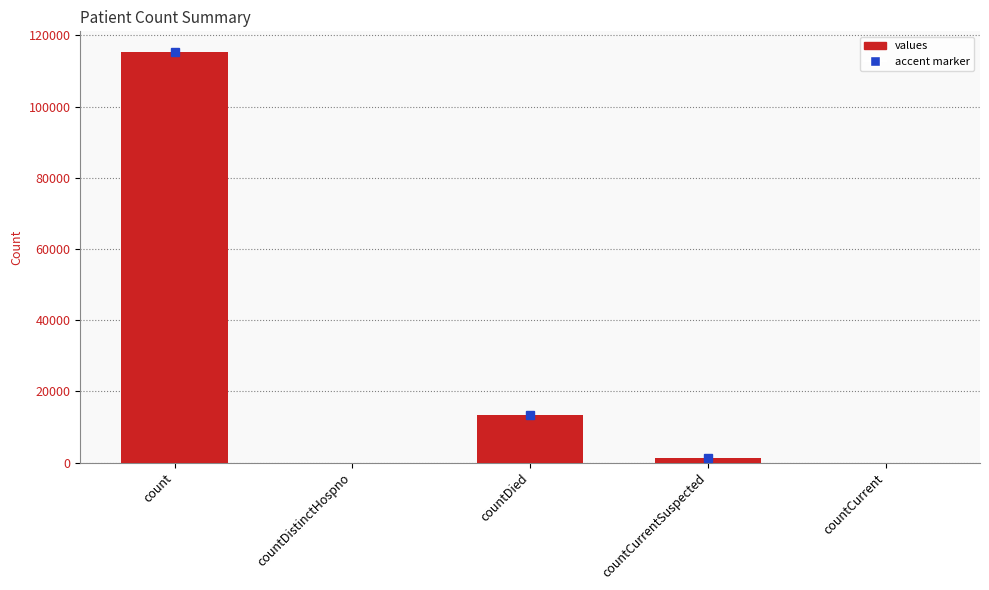

Where is the data nearest to the value 57689?

countDied